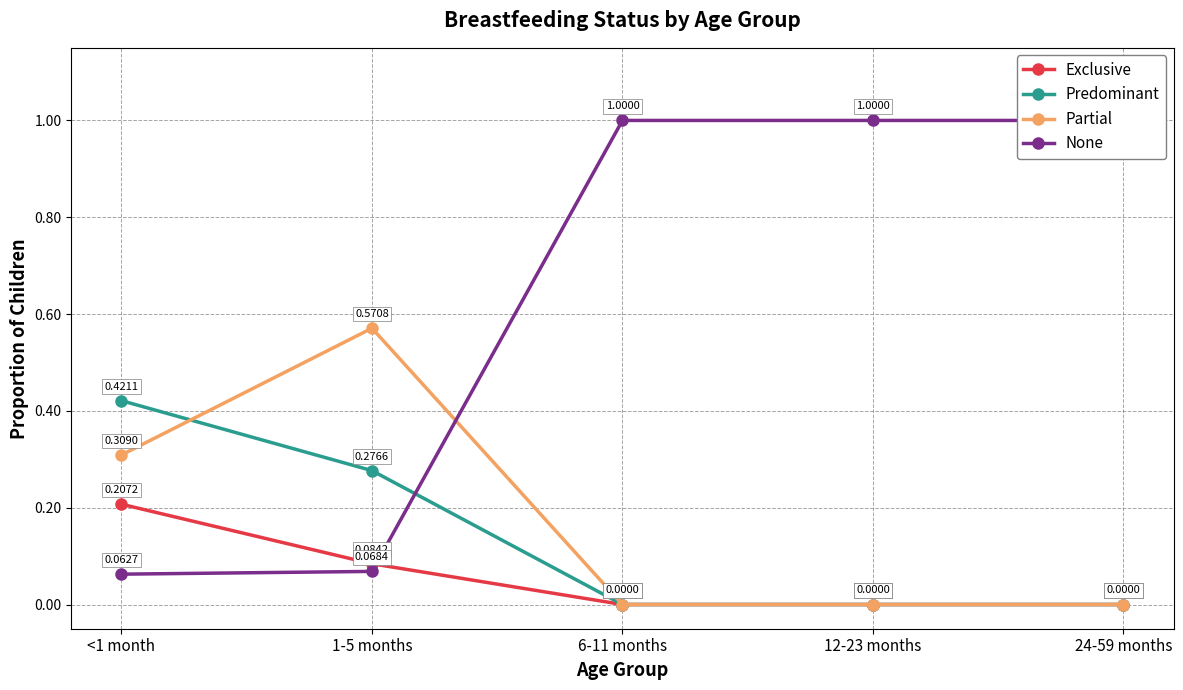

What is the sum of all Partial values?

0.9